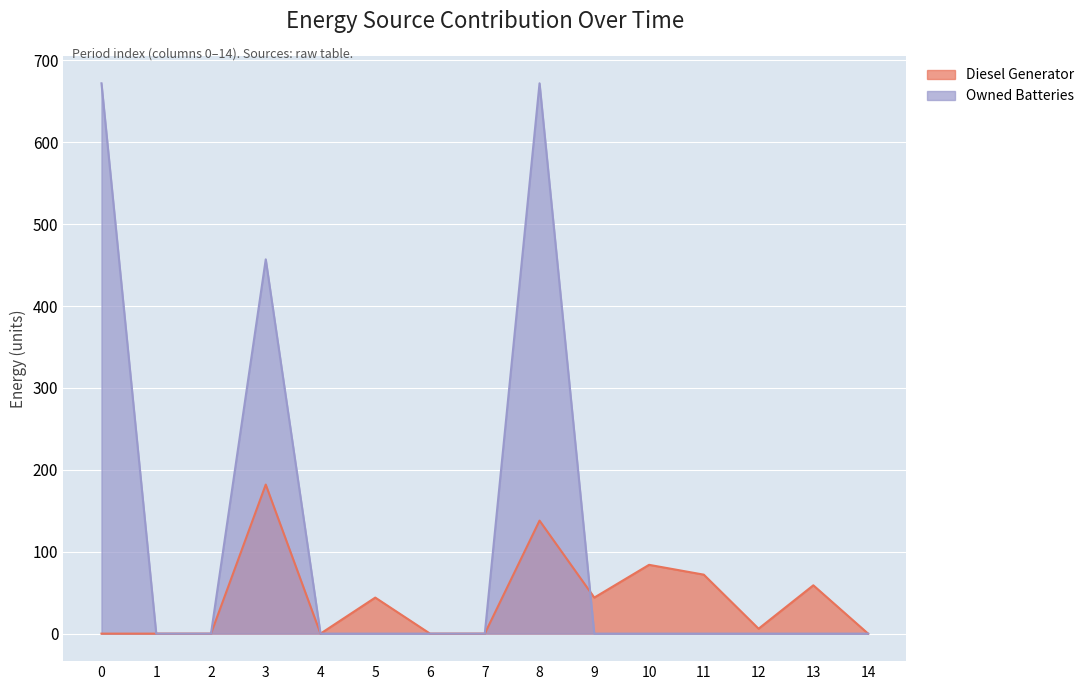

Which series has the largest total across all categories?

Owned Batteries